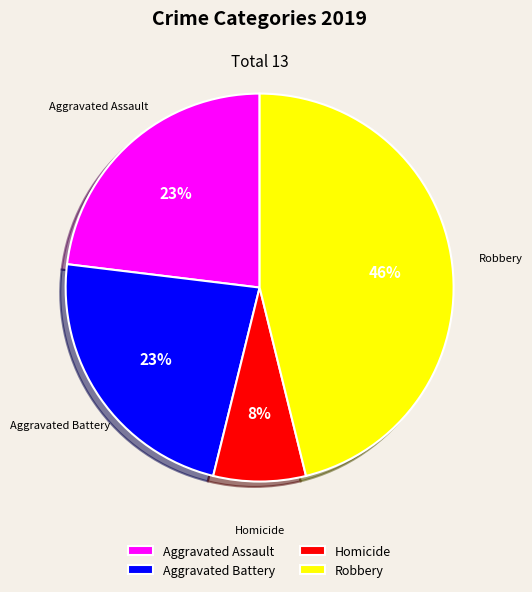

What is the largest slice in the pie chart?

Robbery